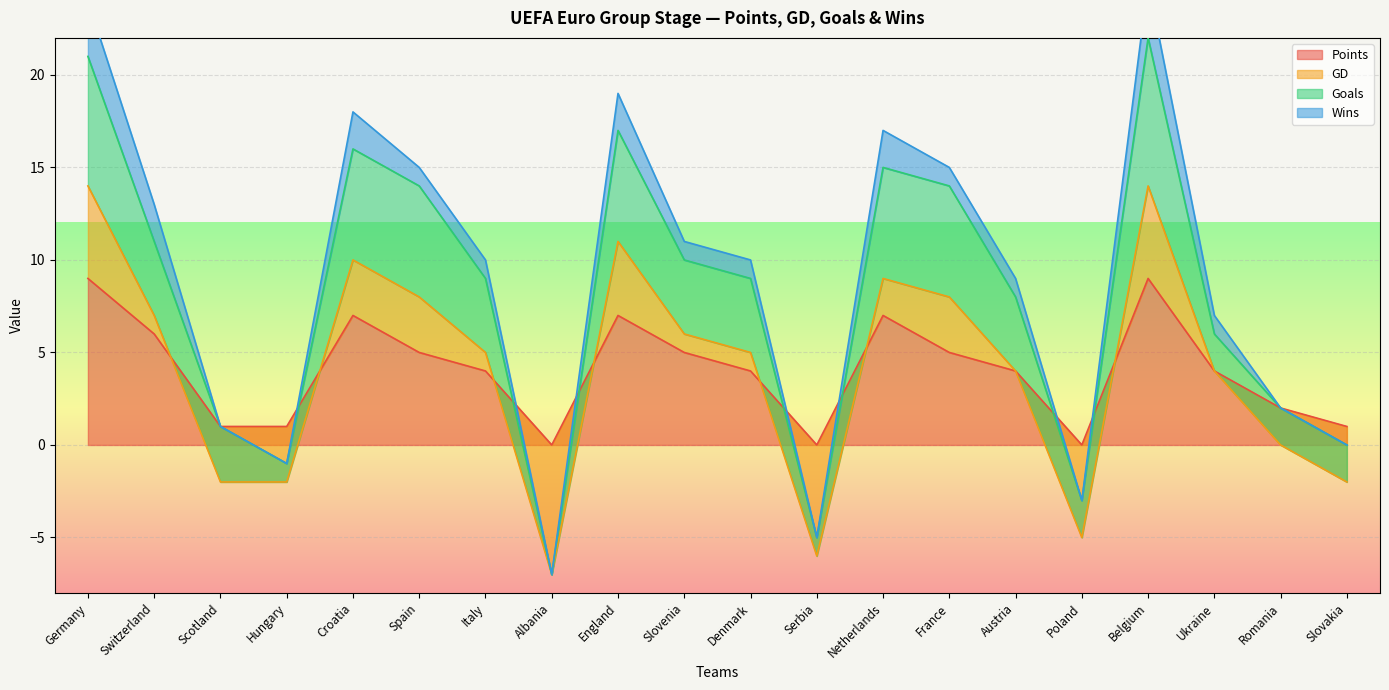

What is the maximum value for Points?

9